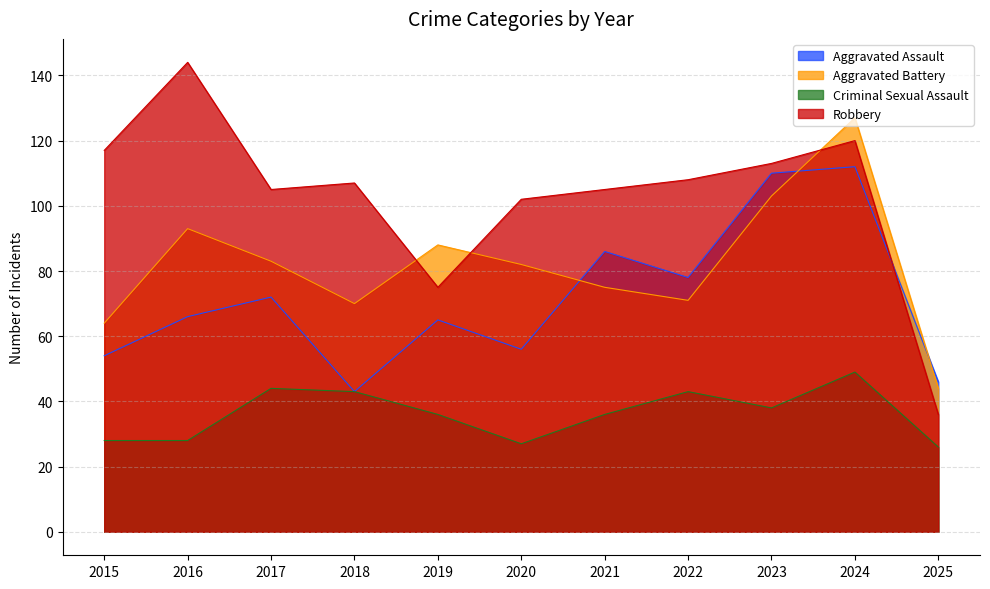

Reading left to right, transcribe all the data shown in this chart.

Aggravated Assault: 2015=54	2016=66	2017=72	2018=43	2019=65	2020=56	2021=86	2022=78	2023=110	2024=112	2025=46
Aggravated Battery: 2015=64	2016=93	2017=83	2018=70	2019=88	2020=82	2021=75	2022=71	2023=103	2024=127	2025=44
Criminal Sexual Assault: 2015=28	2016=28	2017=44	2018=43	2019=36	2020=27	2021=36	2022=43	2023=38	2024=49	2025=26
Robbery: 2015=117	2016=144	2017=105	2018=107	2019=75	2020=102	2021=105	2022=108	2023=113	2024=120	2025=36